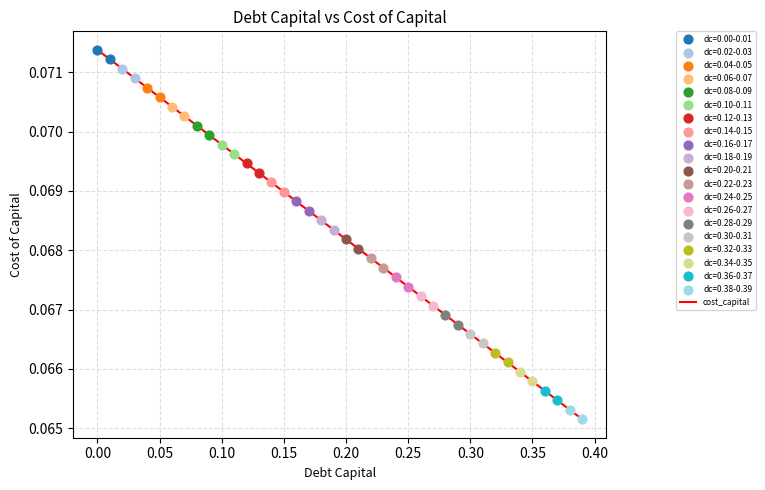

How many lines are shown in the chart?

1